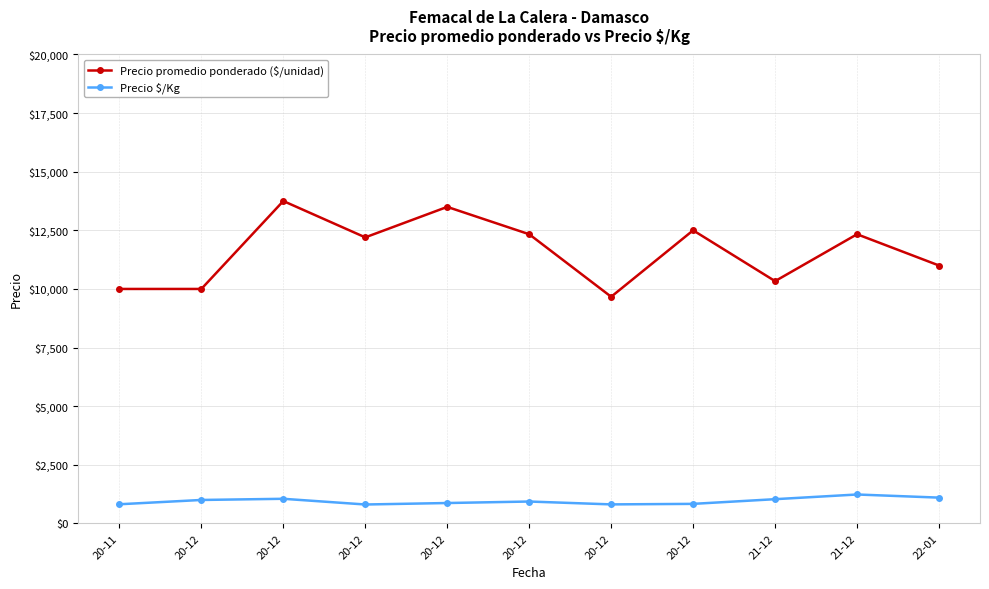

What is the smallest value displayed?

806.6